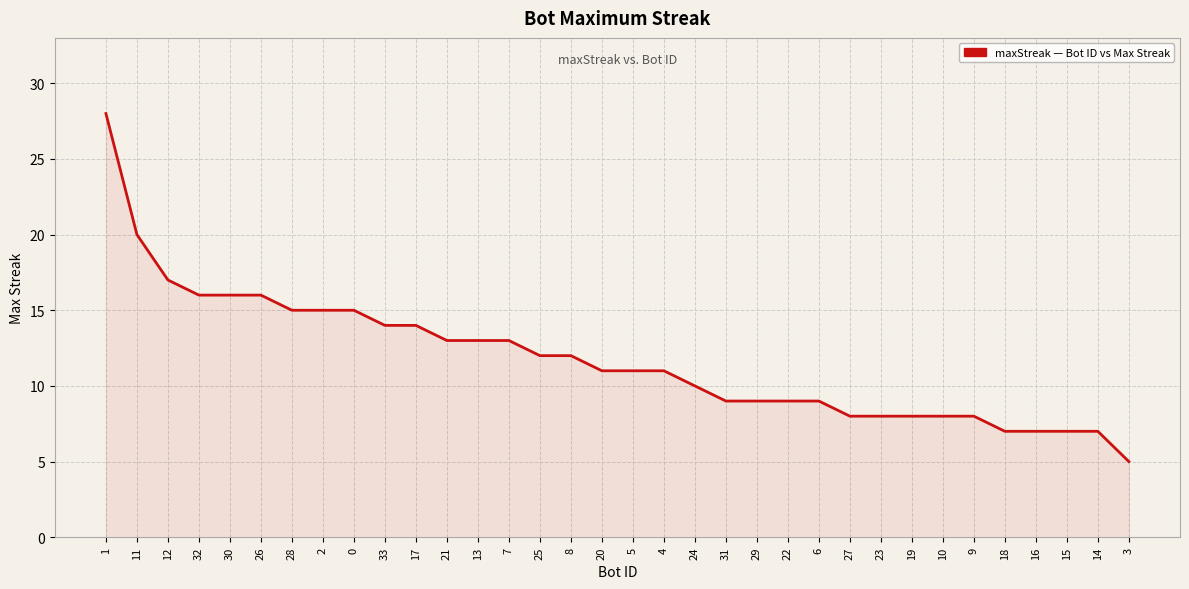

How many series are shown in this chart?

1